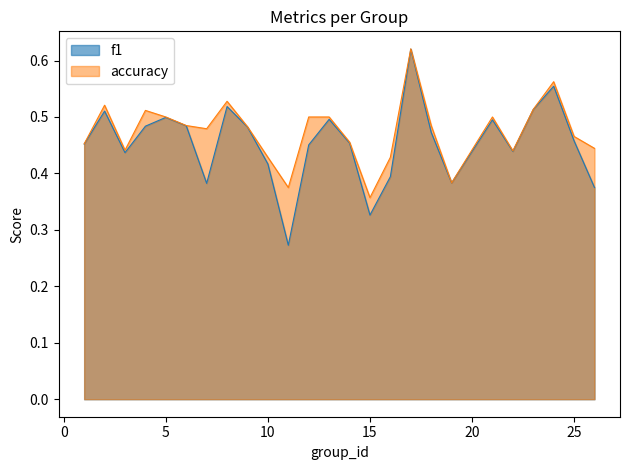

Which series has the widest spread of values?

f1